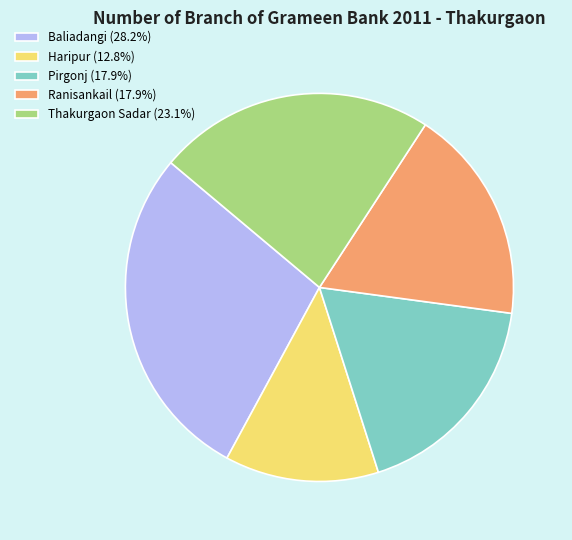

Which has a higher value, Baliadangi or Ranisankail?

Baliadangi